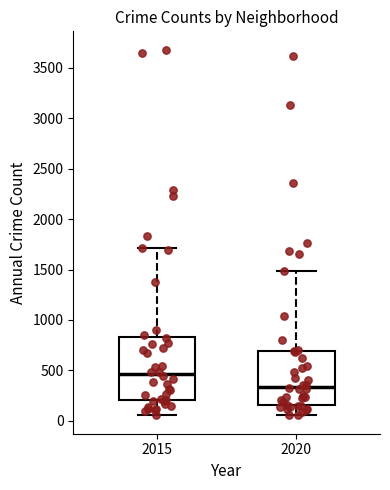

Reading left to right, read every box against the y-axis: the position of its median line, the range the box covers, and the ends of its whiskers. The values are not printed on the chart, so give them approximately, as read against the axis.

2015: median 450, box 200 to 850, whiskers 50 to 1700
2020: median 350, box 150 to 700, whiskers 50 to 1500